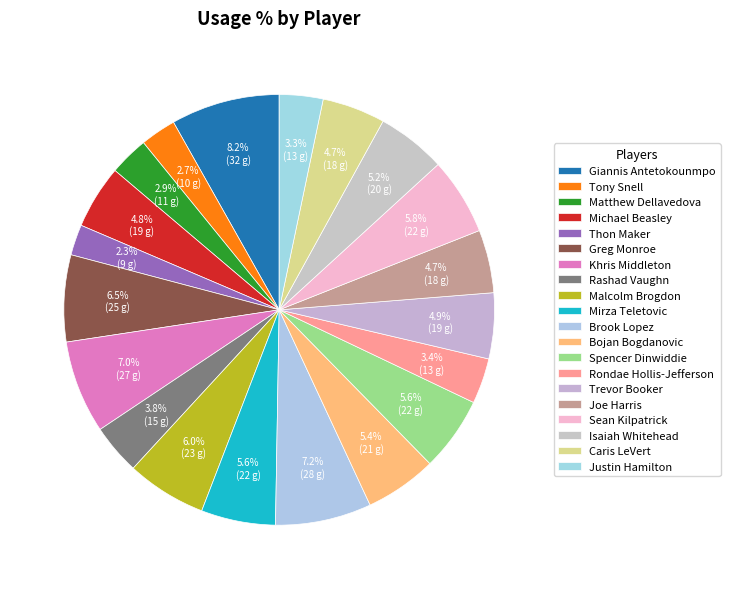

Does any single category account for the majority?

No